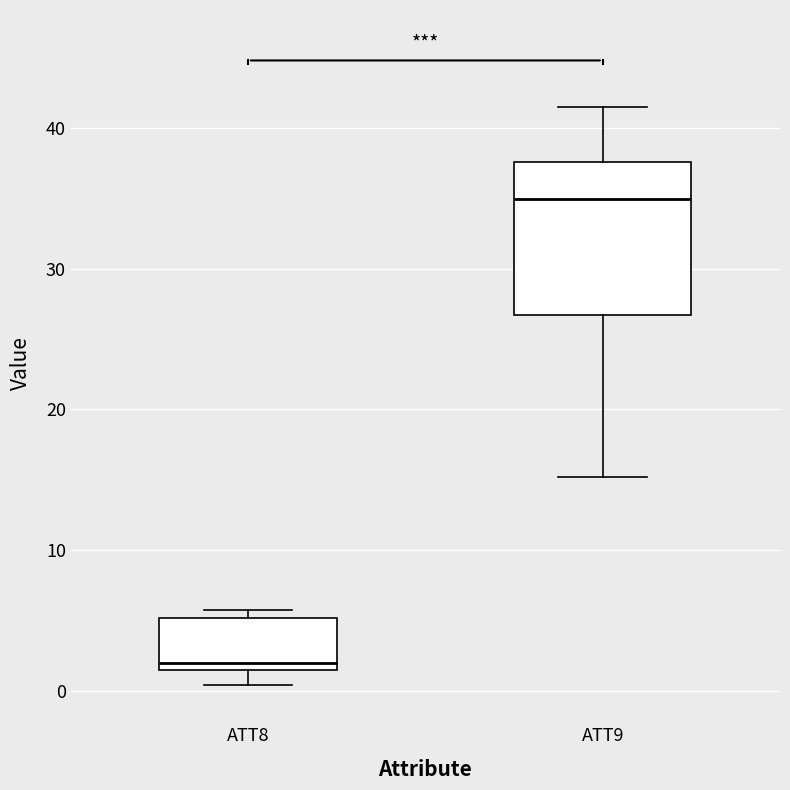

Which box is the tallest, from its lower edge to its upper edge?

ATT9